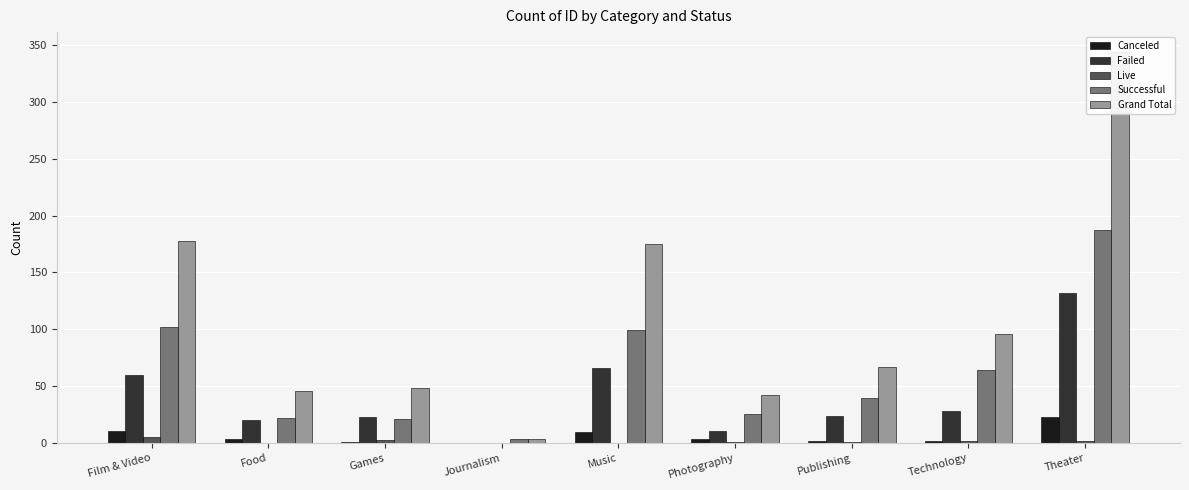

At which label is Failed closest to 66?

Music